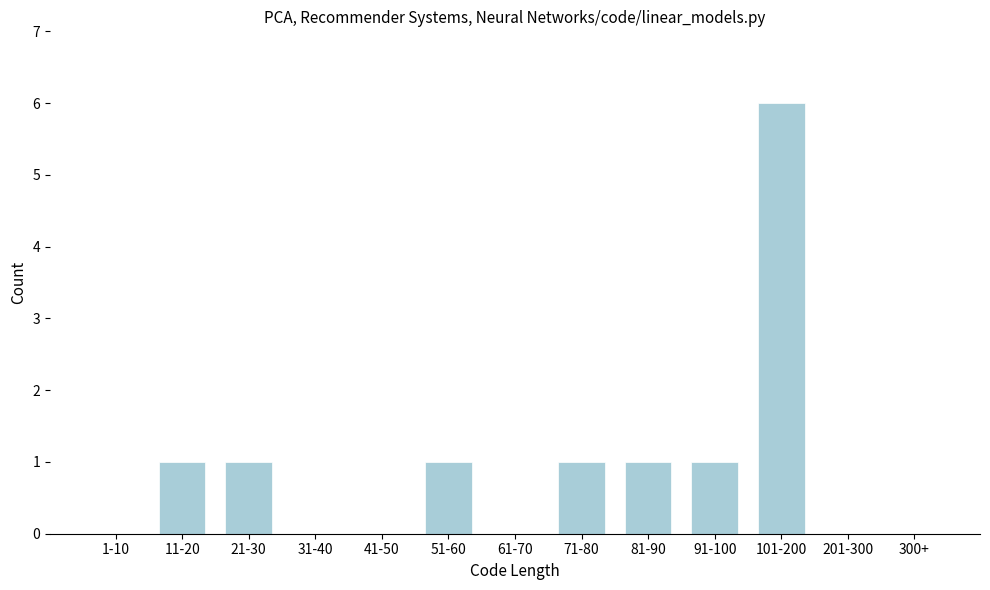

Reading left to right, what are all the values shown in this chart?

1-10=0	11-20=1	21-30=1	31-40=0	41-50=0	51-60=1	61-70=0	71-80=1	81-90=1	91-100=1	101-200=6	201-300=0	300+=0